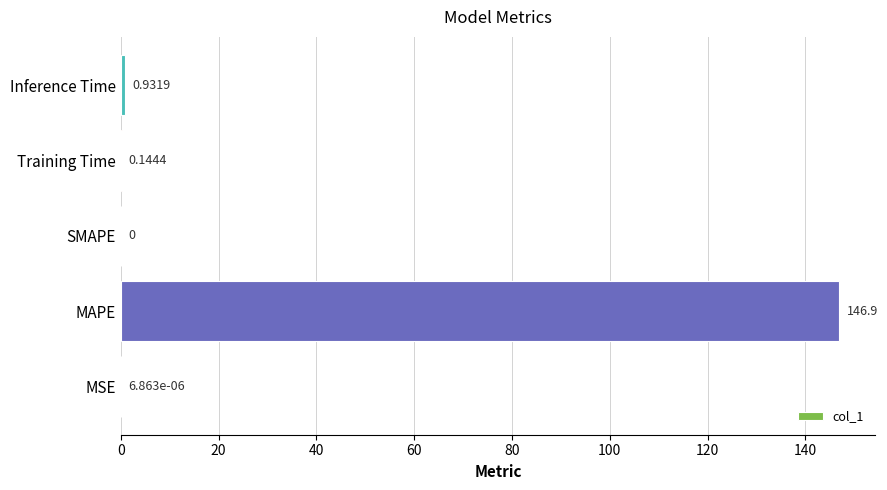

At which label is the value closest to 73?

Inference Time